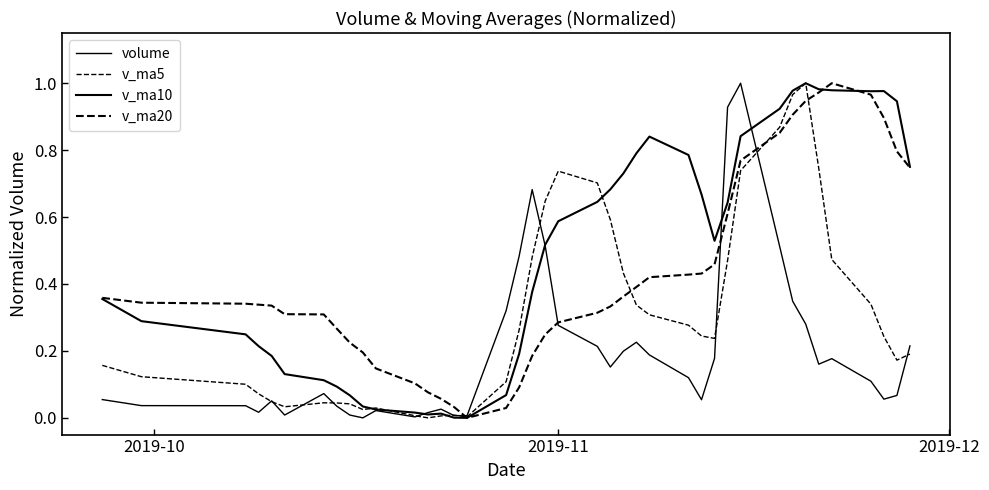

Does the chart have visible grid lines?

No